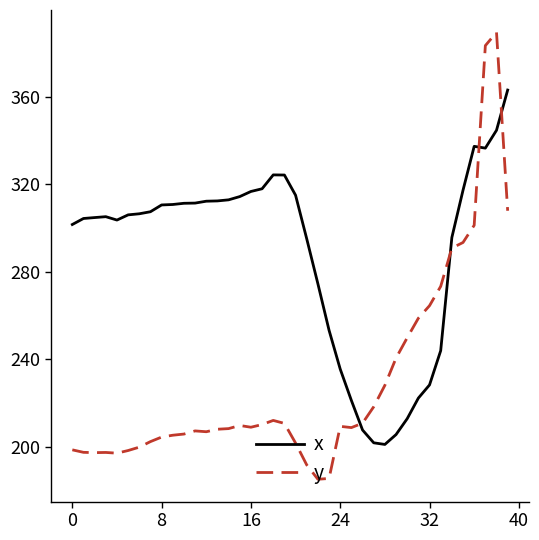

What is the smallest value displayed?

185.3